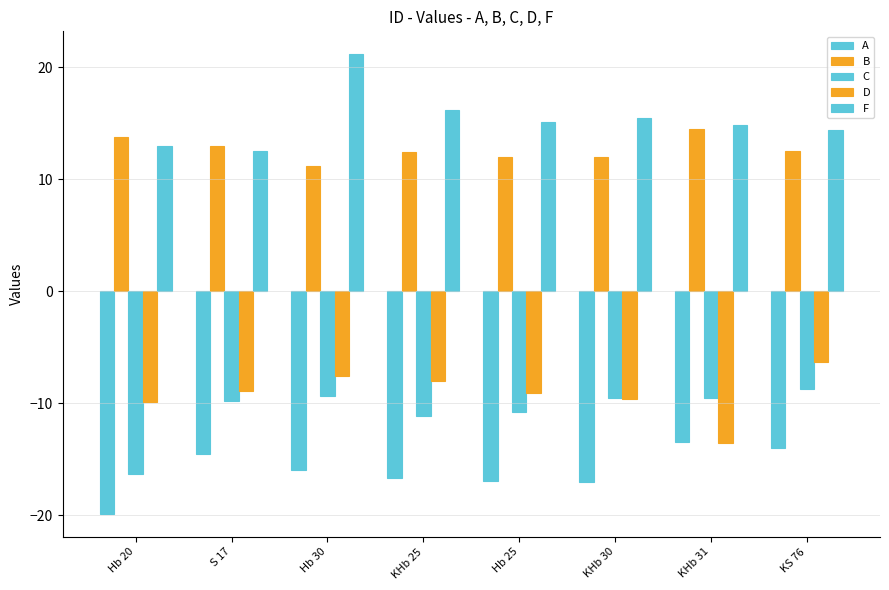

Are the bars grouped side by side (vs. stacked)?

Yes